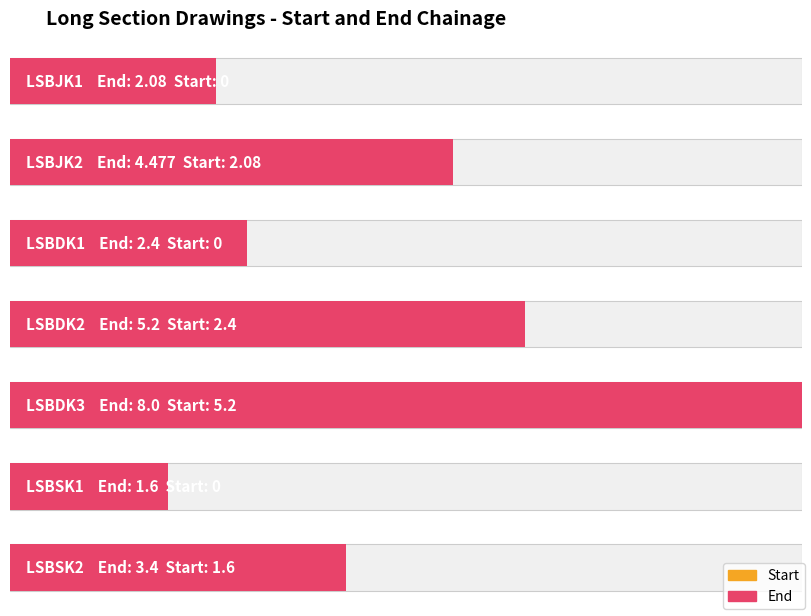

Which category has the highest value across all series?

LSBDK3